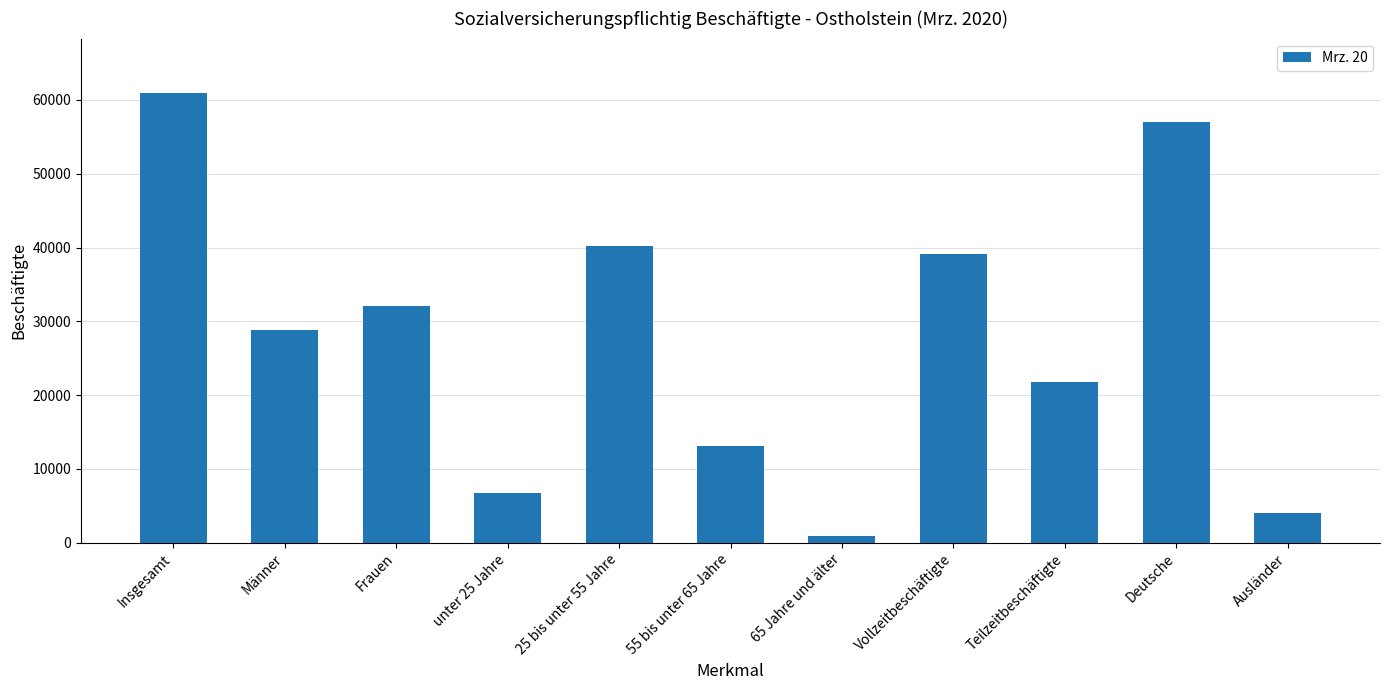

Rank the categories by value from lowest to highest.

65 Jahre und älter, Ausländer, unter 25 Jahre, 55 bis unter 65 Jahre, Teilzeitbeschäftigte, Männer, Frauen, Vollzeitbeschäftigte, 25 bis unter 55 Jahre, Deutsche, Insgesamt